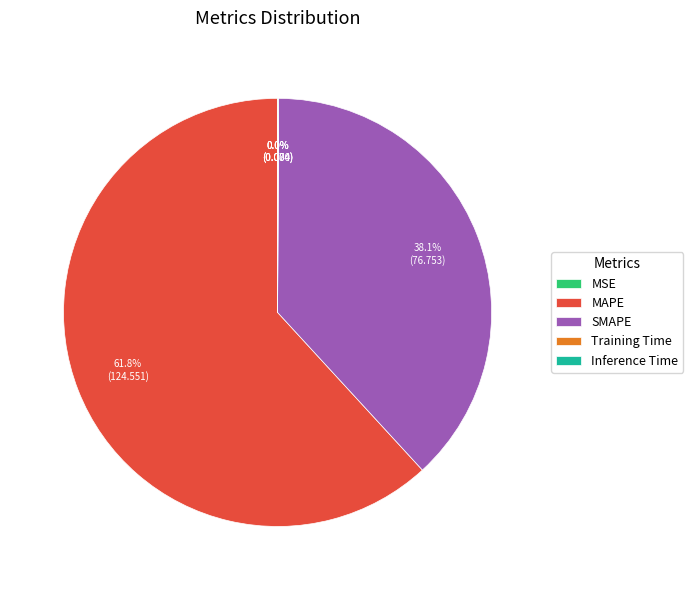

What is the majority slice?

MAPE